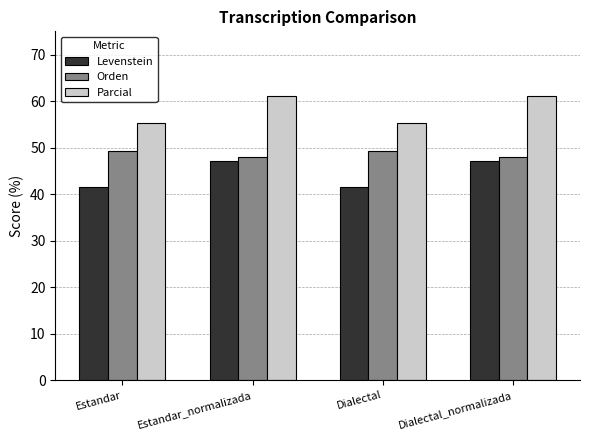

Does the chart contain any negative values?

No